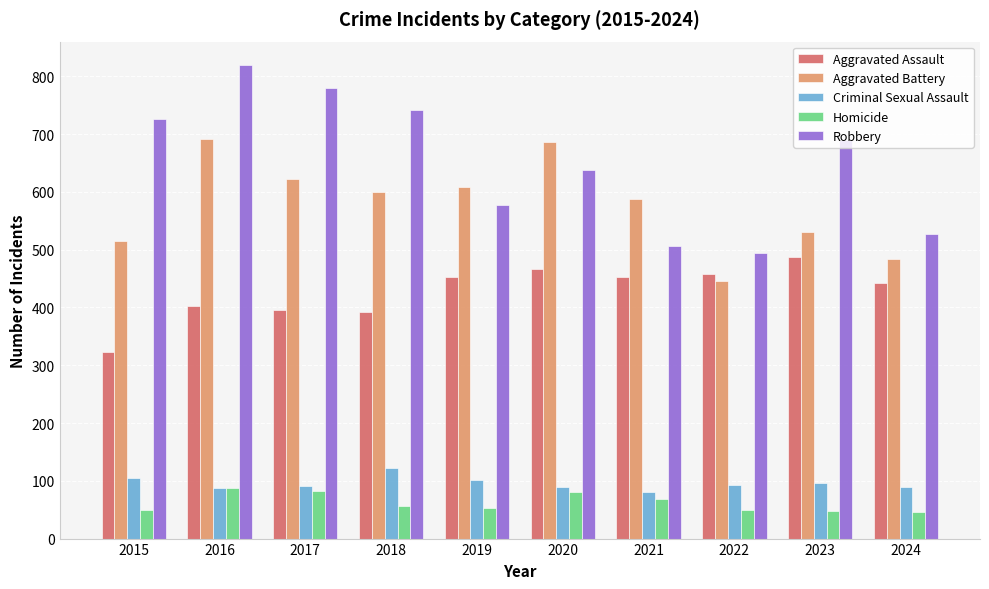

Between 2022 and 2024, which series saw the biggest shift?

Aggravated Battery